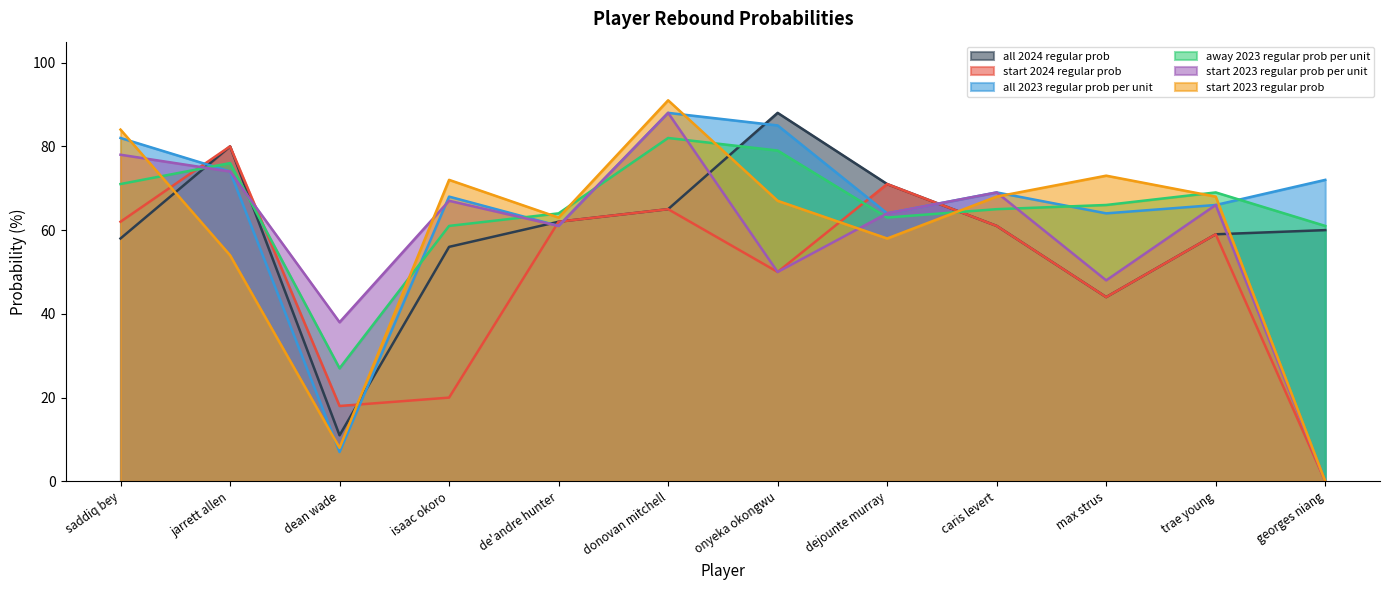

Is the value of start 2023 regular prob per unit at de'andre hunter greater than the value of all 2023 regular prob per unit at de'andre hunter?

No